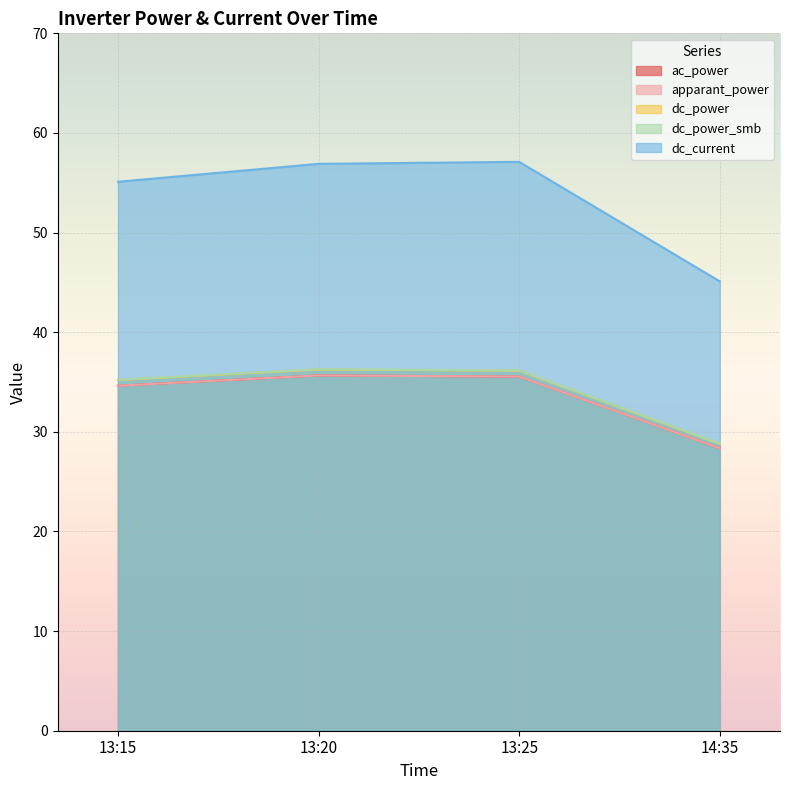

Reading left to right, list all the values displayed in this chart.

ac_power: 34.6	35.7	35.5	28.4
apparant_power: 34.6	35.7	35.5	28.4
dc_power: 35.2	36.2	36.1	28.8
dc_power_smb: 35.2	36.3	36.2	28.8
dc_current: 55.1	56.9	57.1	45.1